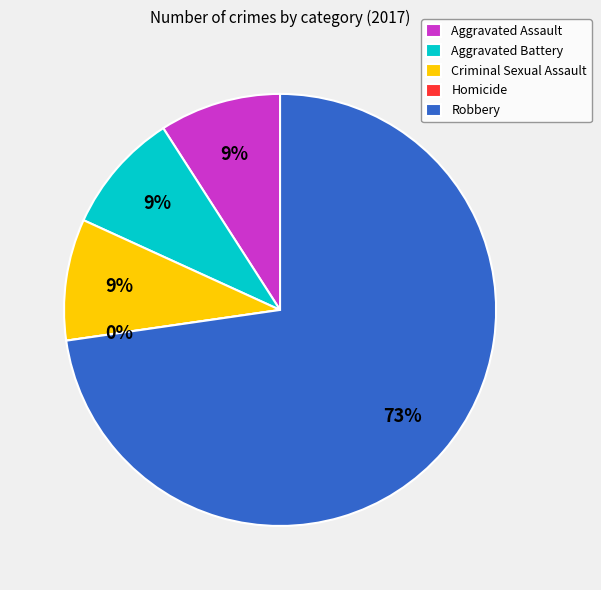

How many segments does this pie chart have?

5